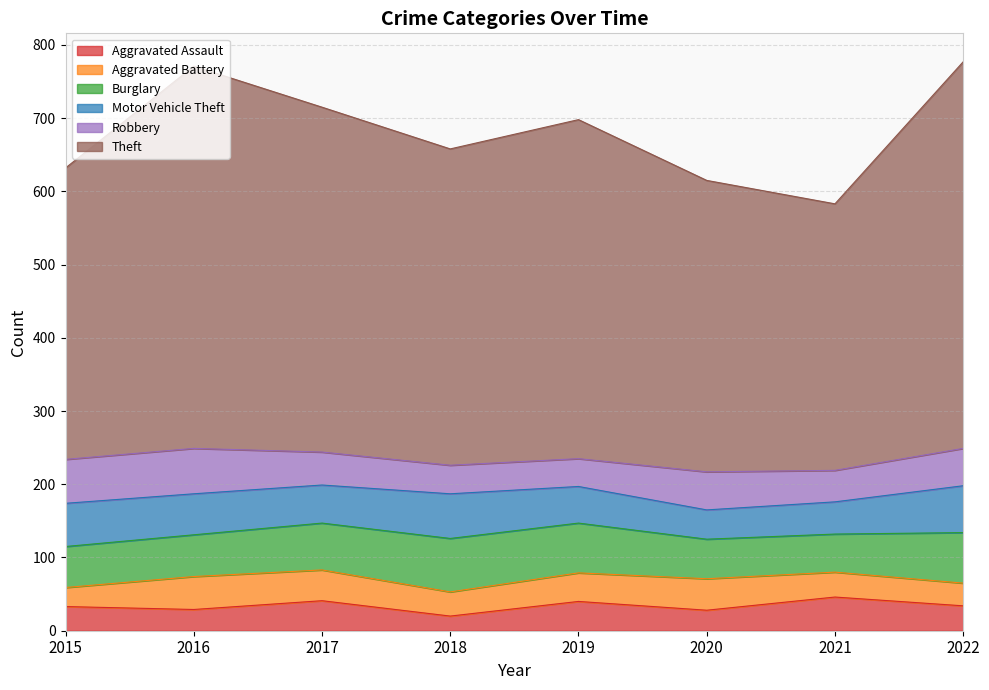

At which category is the sum across all series the highest?

2022